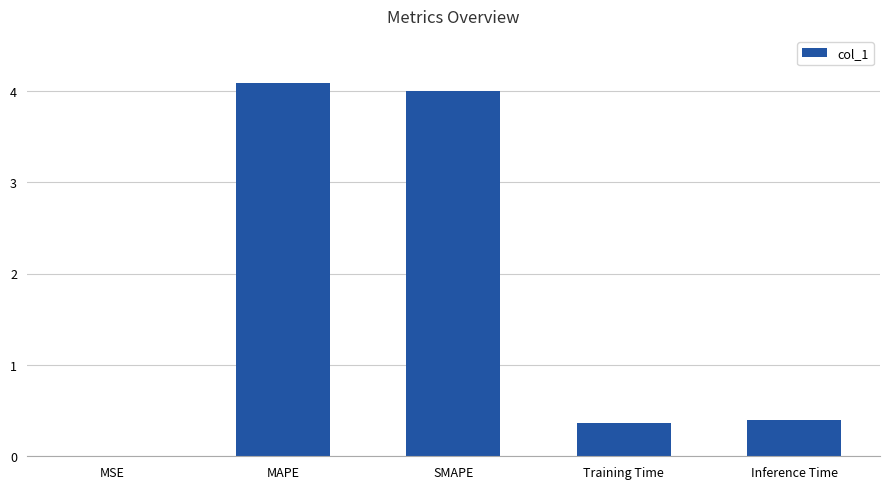

What is the greatest value displayed?

4.1